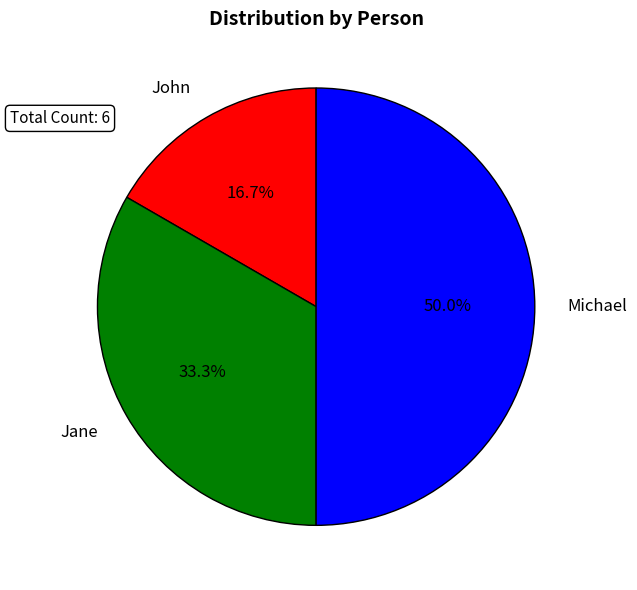

Which has a higher value, Jane or Michael?

Michael